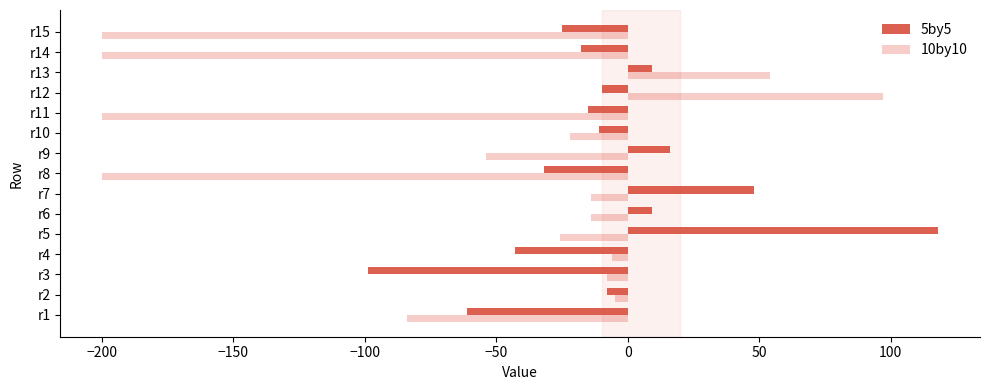

The value of 5by5 at r9 is 27. True or false?

False